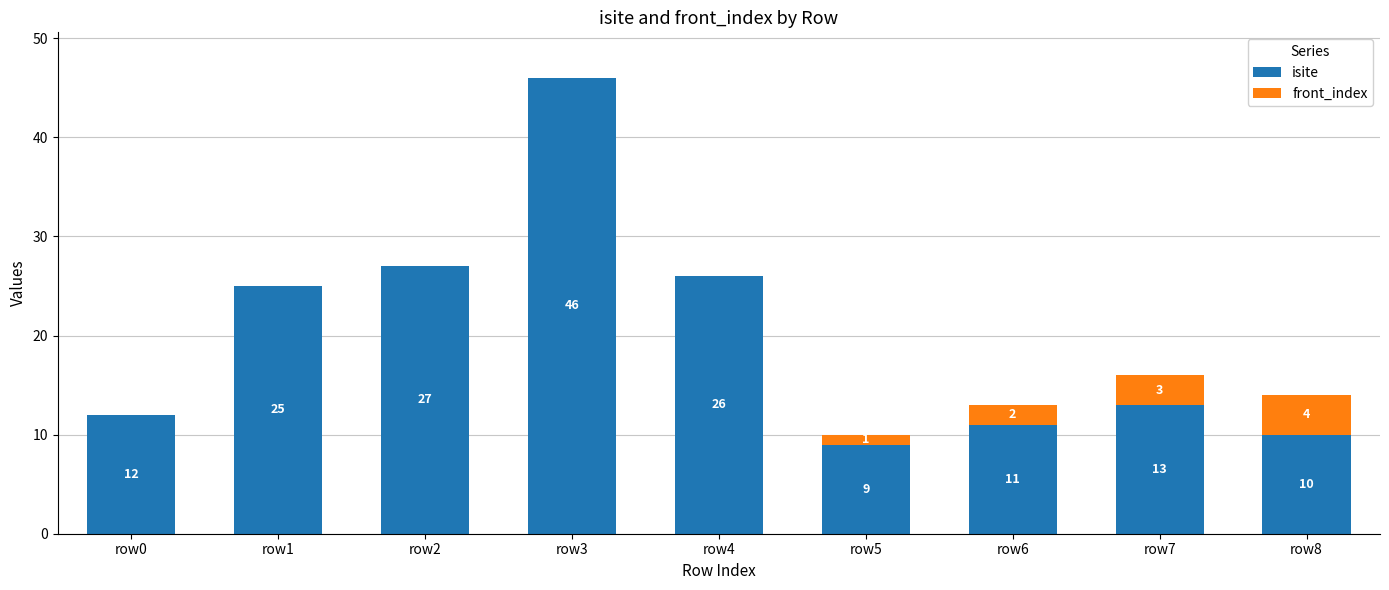

Reading left to right, list the values for the isite series.

row0=12	row1=25	row2=27	row3=46	row4=26	row5=9	row6=11	row7=13	row8=10